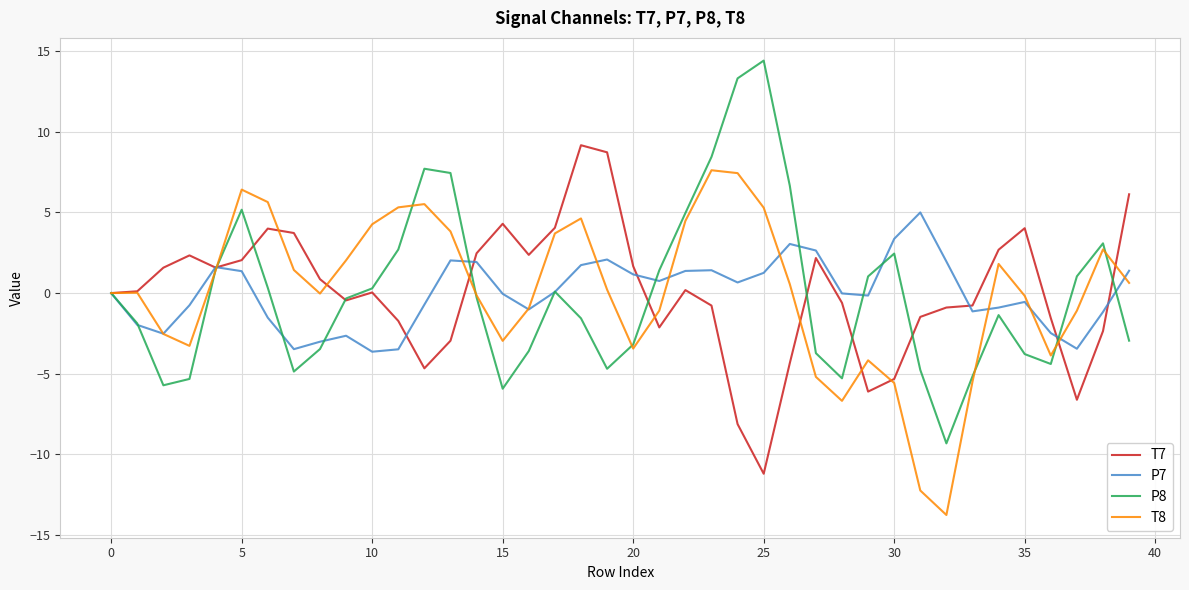

What is the smallest value displayed?

-13.8